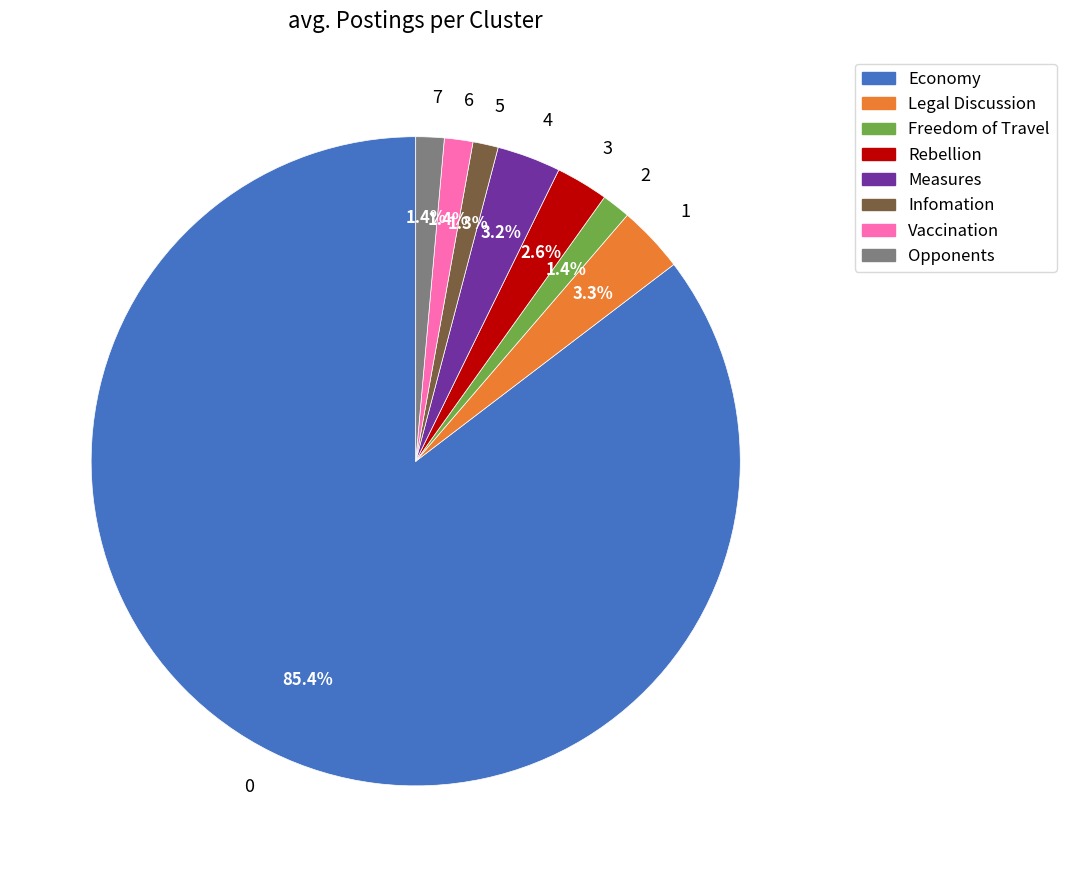

Does any single category account for the majority?

Yes